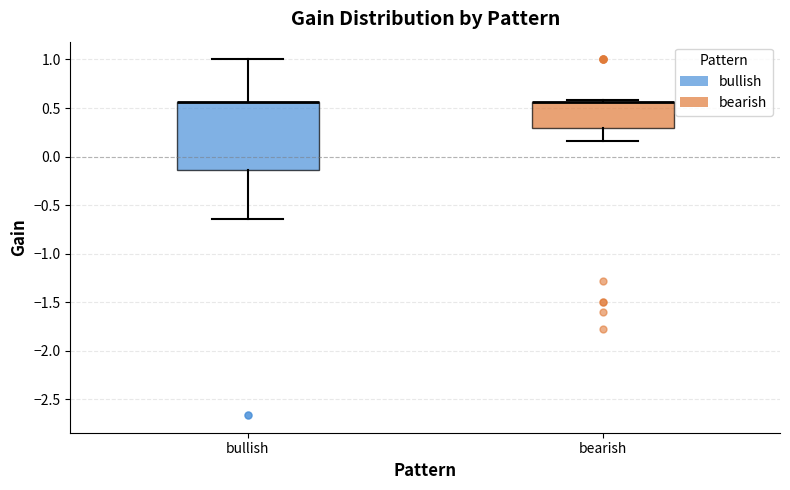

Reading left to right, transcribe this box plot: for each box, give where its median line is, the range the box spans, and where its two whiskers end, as read against the y-axis. The values are not printed on the chart, so give them approximately, as read against the axis.

bullish: median 0.55 (drawn on the box's upper edge), box -0.15 to 0.55, whiskers -0.65 to 1.00
bearish: median 0.55 (drawn on the box's upper edge), box 0.30 to 0.55, whiskers 0.15 to 0.60